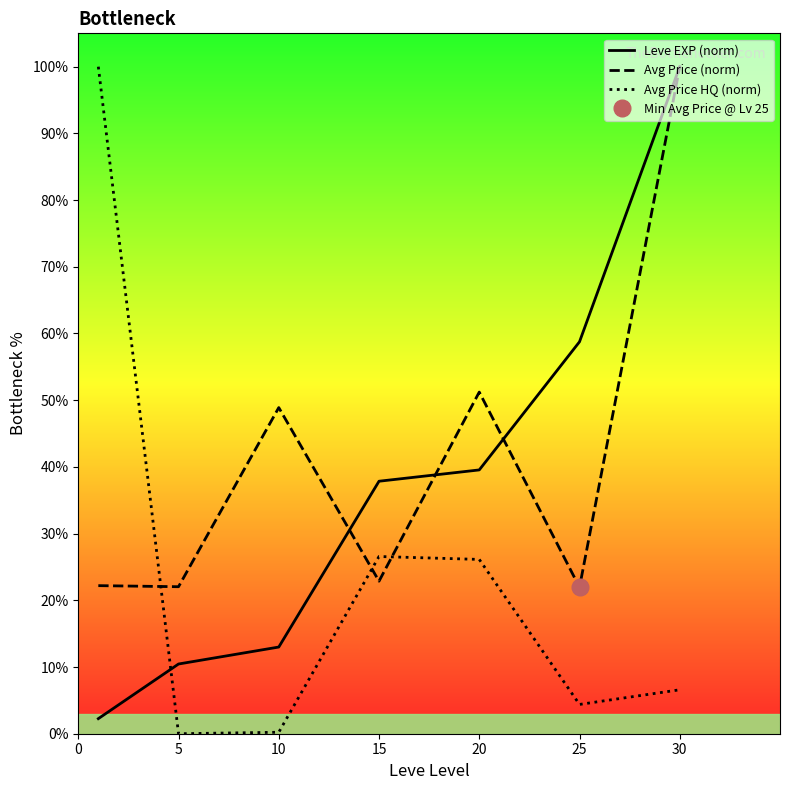

What is the highest value of the Avg Price (norm) series?

100.0